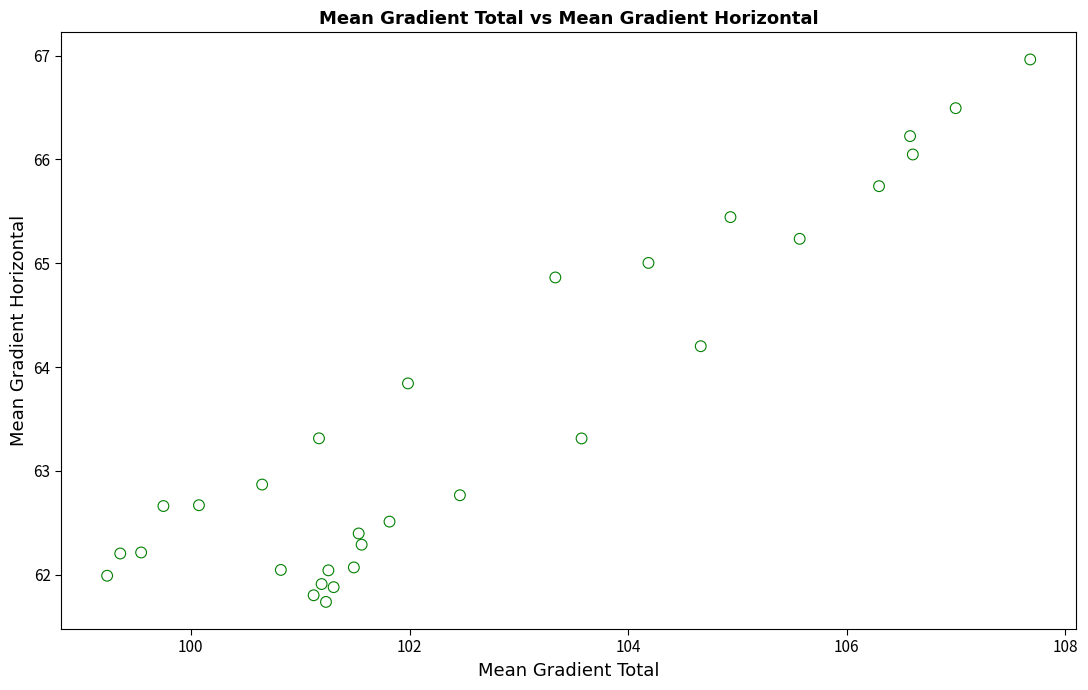

What is the range of Y values (max minus min)?

5.2